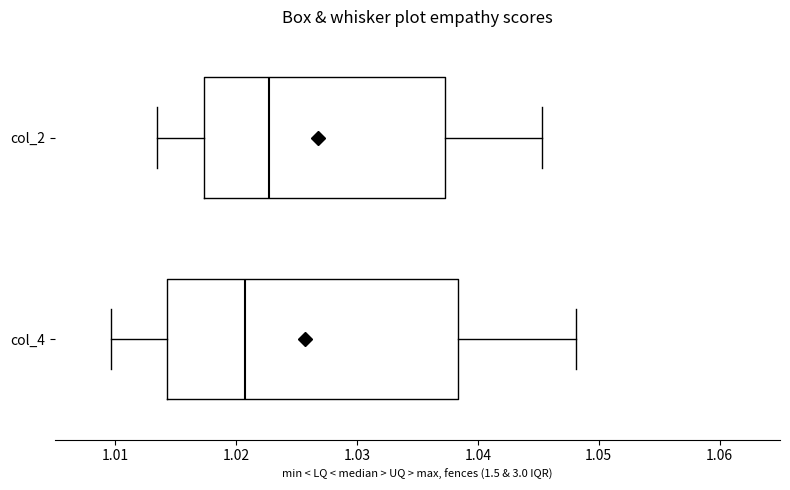

Which box has the furthest to the left median line?

col_4